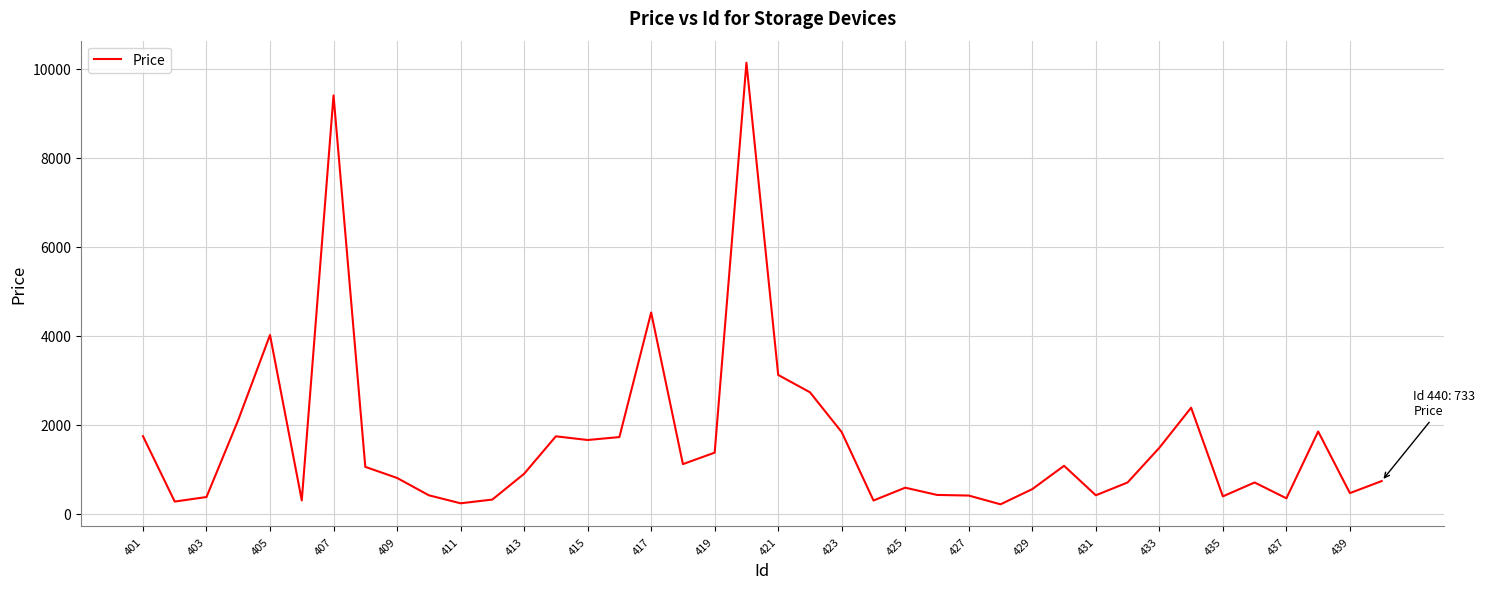

What is the maximum value shown in the chart?

10139